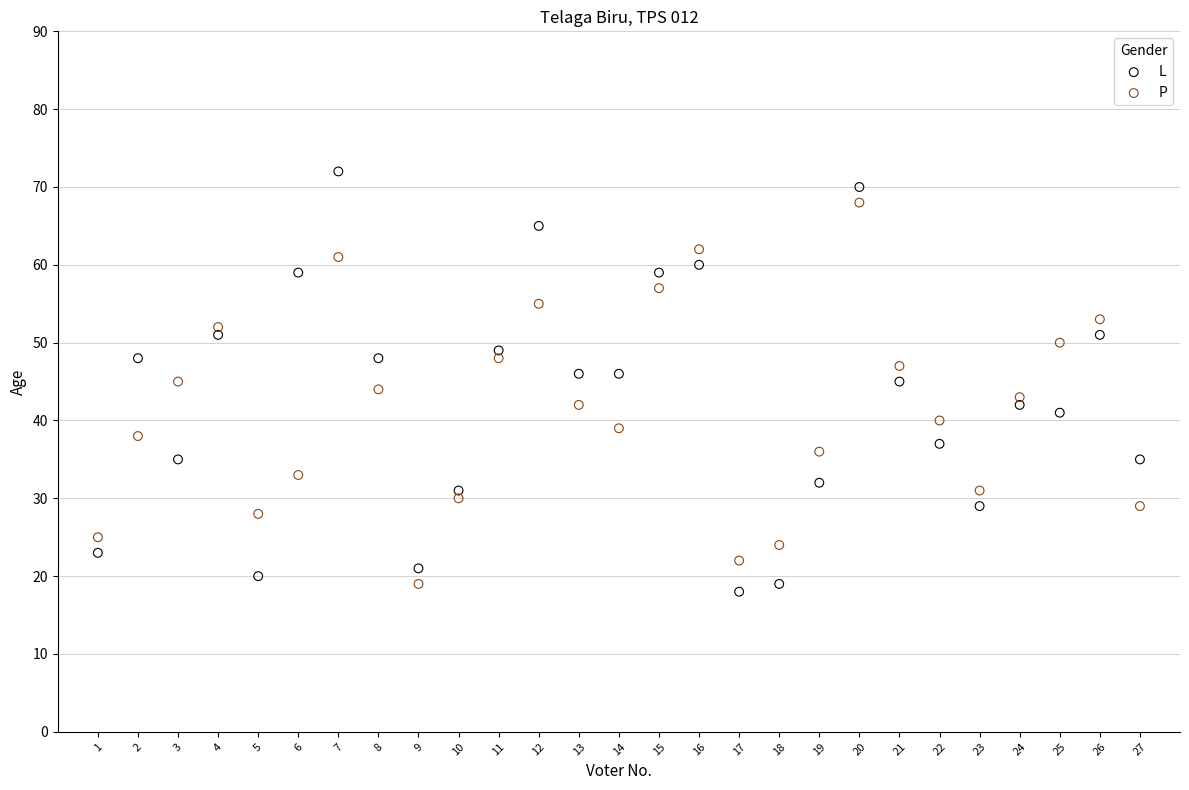

What are all the series names shown in the legend?

L, P